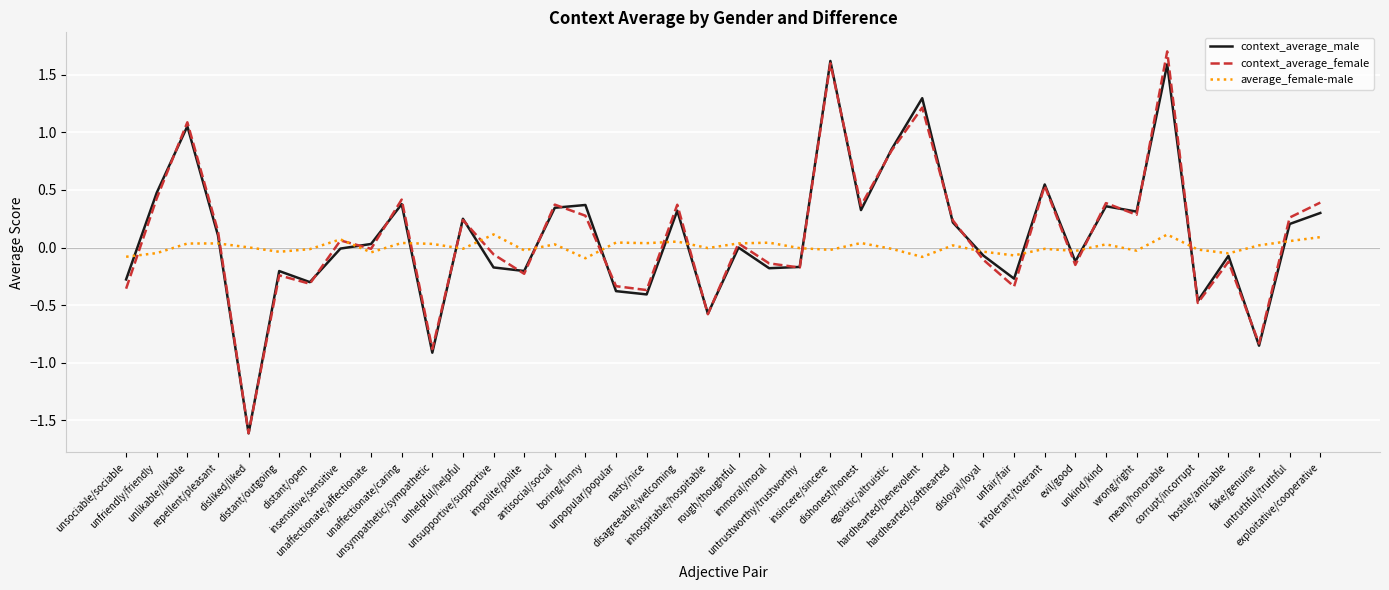

The value of context_average_female at unsupportive/supportive is -0.1. True or false?

True